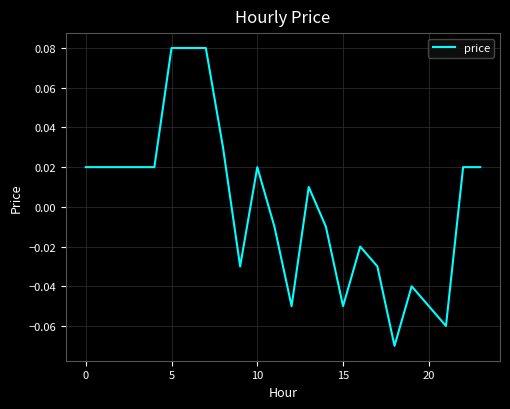

Does the chart display data point markers on the line(s)?

No